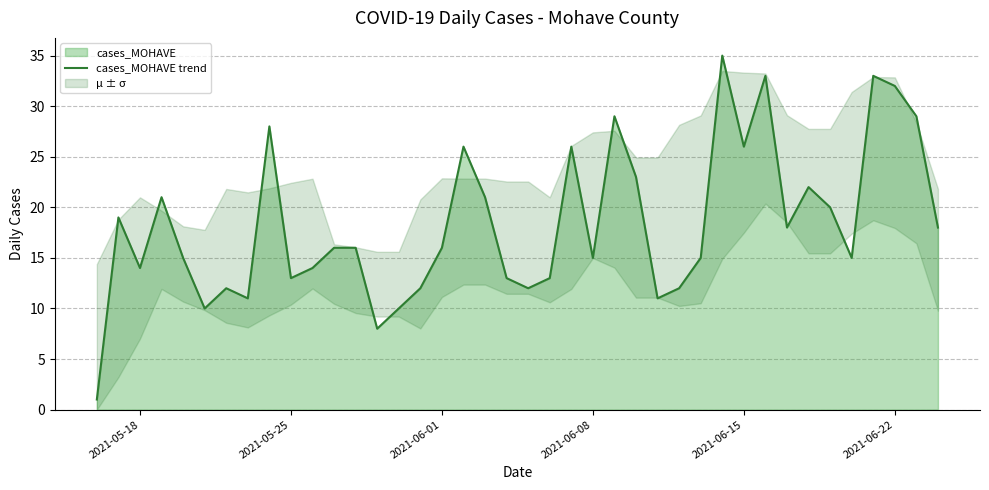

What is the highest value of the cases_MOHAVE trend series?

35